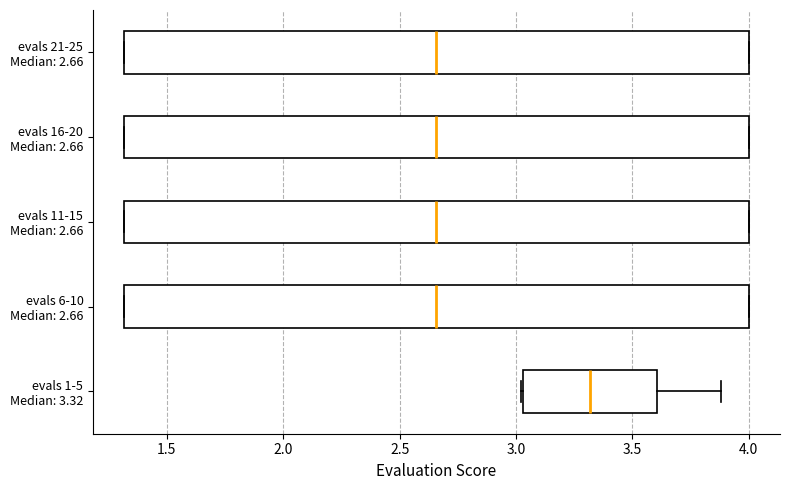

Reading bottom to top, transcribe this box plot: for each box, give where its median line is, the range the box spans, and where its two whiskers end, as read against the x-axis. The values are not printed on the chart, so give them approximately, as read against the axis.

evals 1-5 Median: 3.32: median 3.30, box 3.05 to 3.60, whiskers 3.00 to 3.90
evals 6-10 Median: 2.66: median 2.65, box 1.30 to 4.00, whiskers 1.30 to 4.00
evals 11-15 Median: 2.66: median 2.65, box 1.30 to 4.00, whiskers 1.30 to 4.00
evals 16-20 Median: 2.66: median 2.65, box 1.30 to 4.00, whiskers 1.30 to 4.00
evals 21-25 Median: 2.66: median 2.65, box 1.30 to 4.00, whiskers 1.30 to 4.00